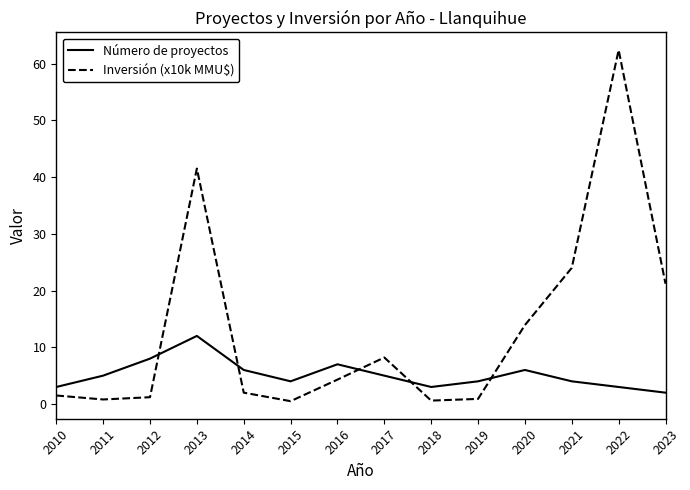

How many intersections are there between Número de proyectos and Inversión (x10k MMU$)?

5